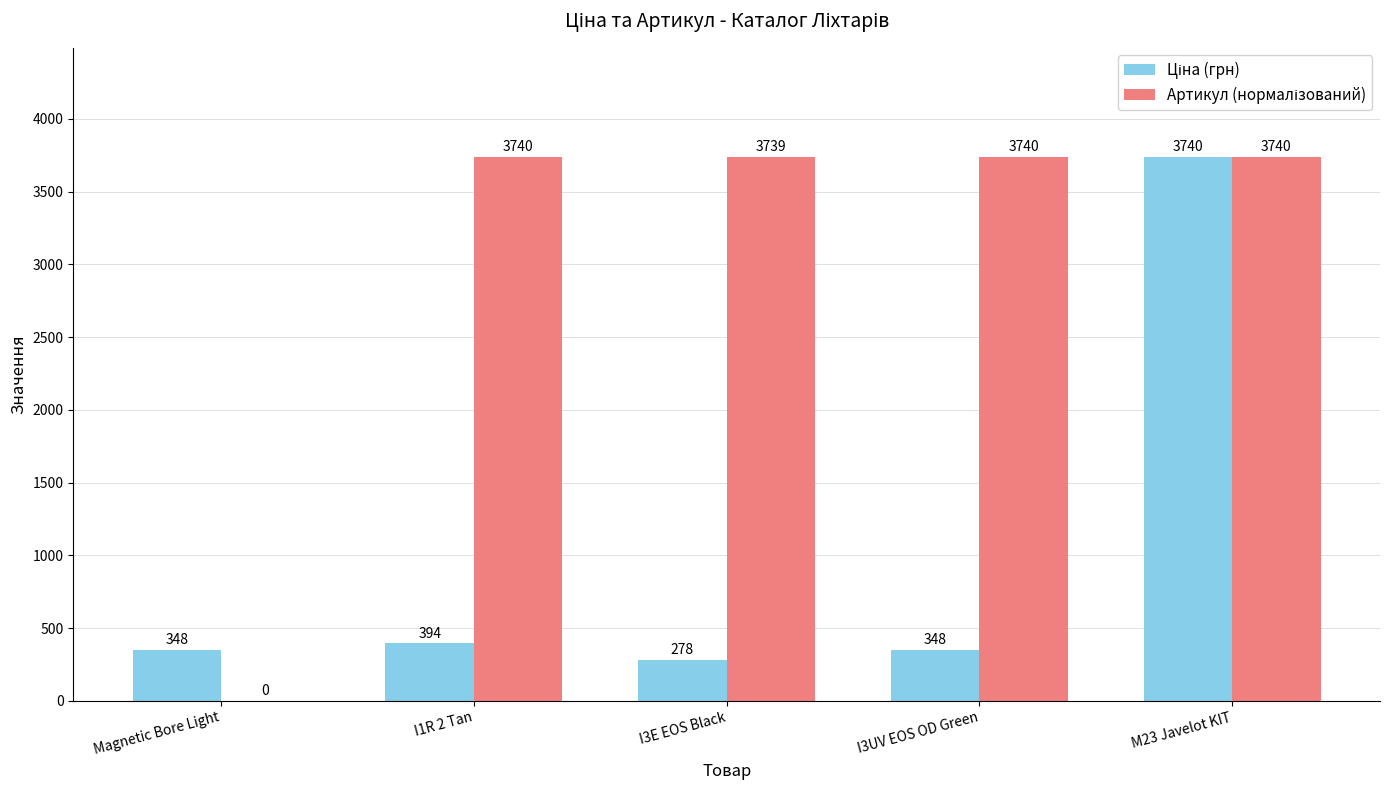

What is the total value across all series at Magnetic Bore Light?

348.0